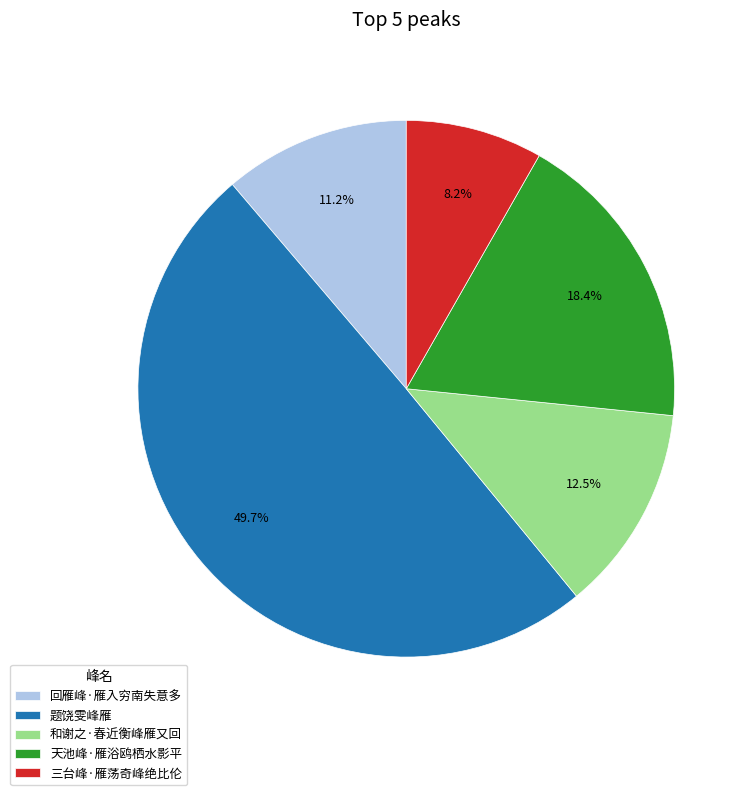

To the nearest percent, what is the average slice percentage?

20%